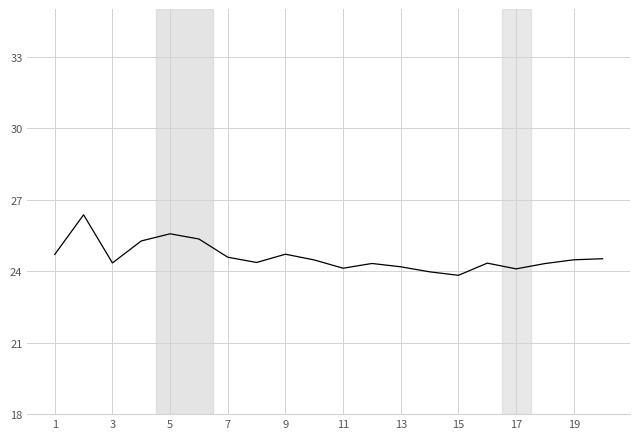

What is the smallest value displayed?

23.8